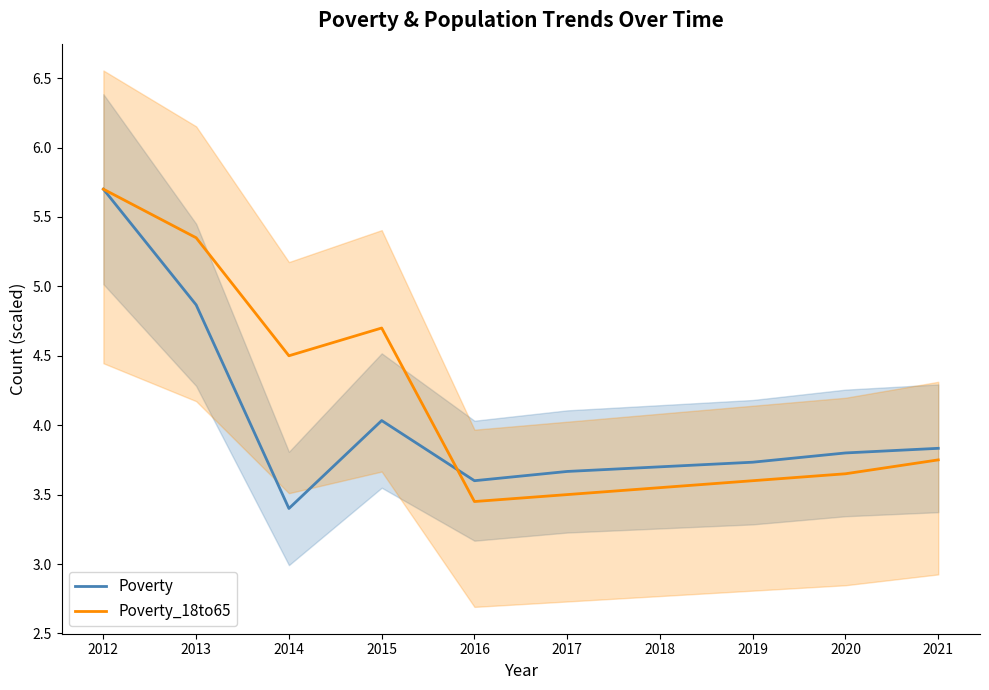

The value of Poverty at 2012 is 2.3. True or false?

False